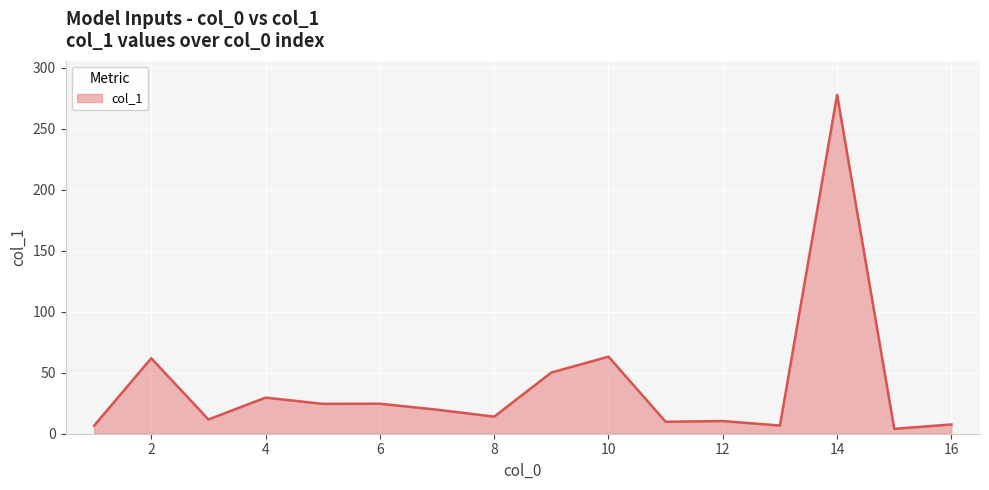

Does the chart display data point markers on the line(s)?

No